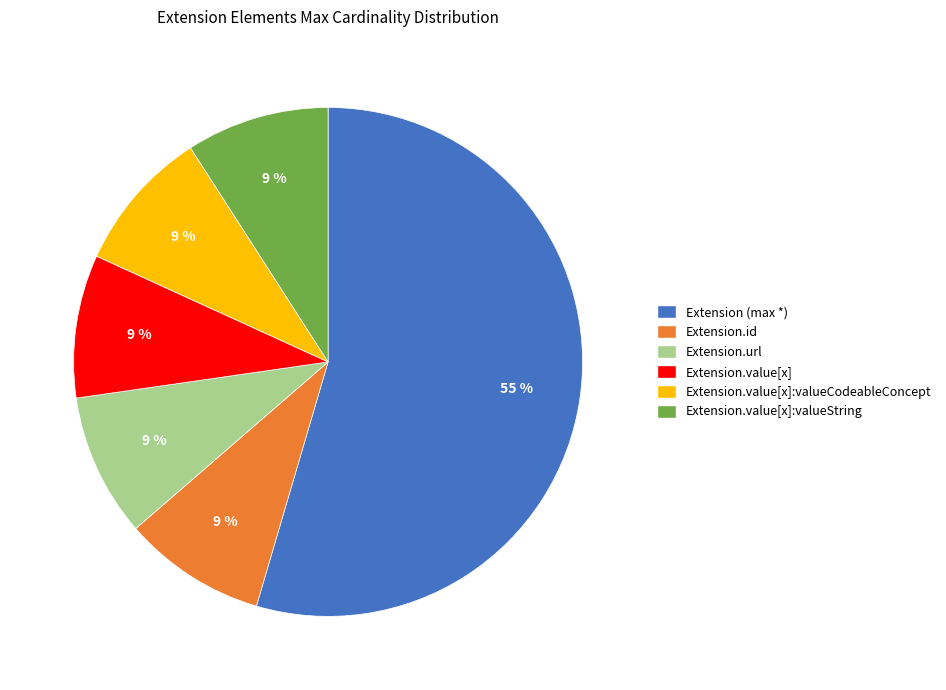

To the nearest percent, what is the average slice percentage?

17%